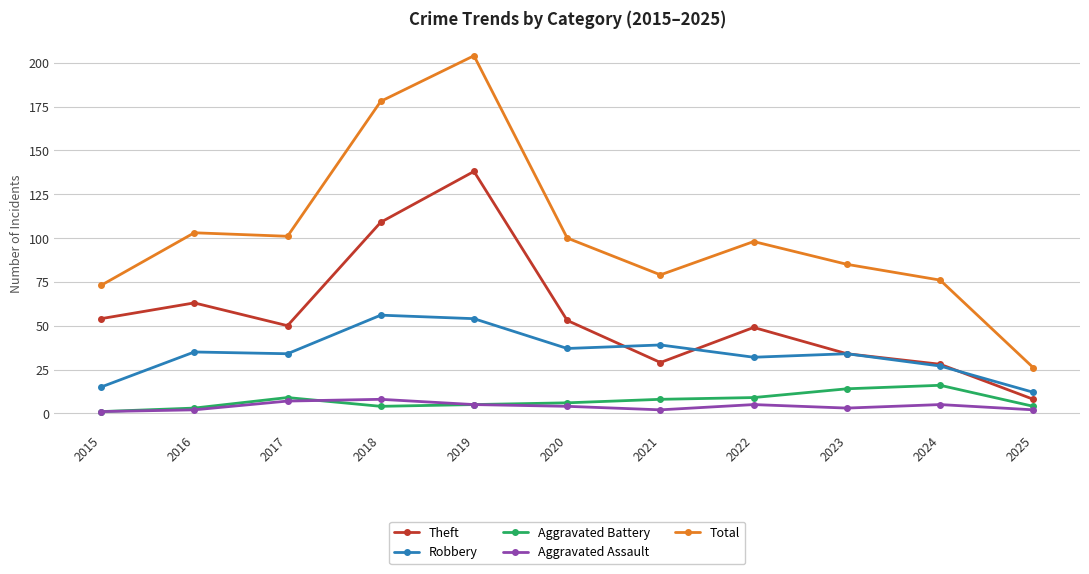

What is the spread (max minus min) of values at 2022?

93